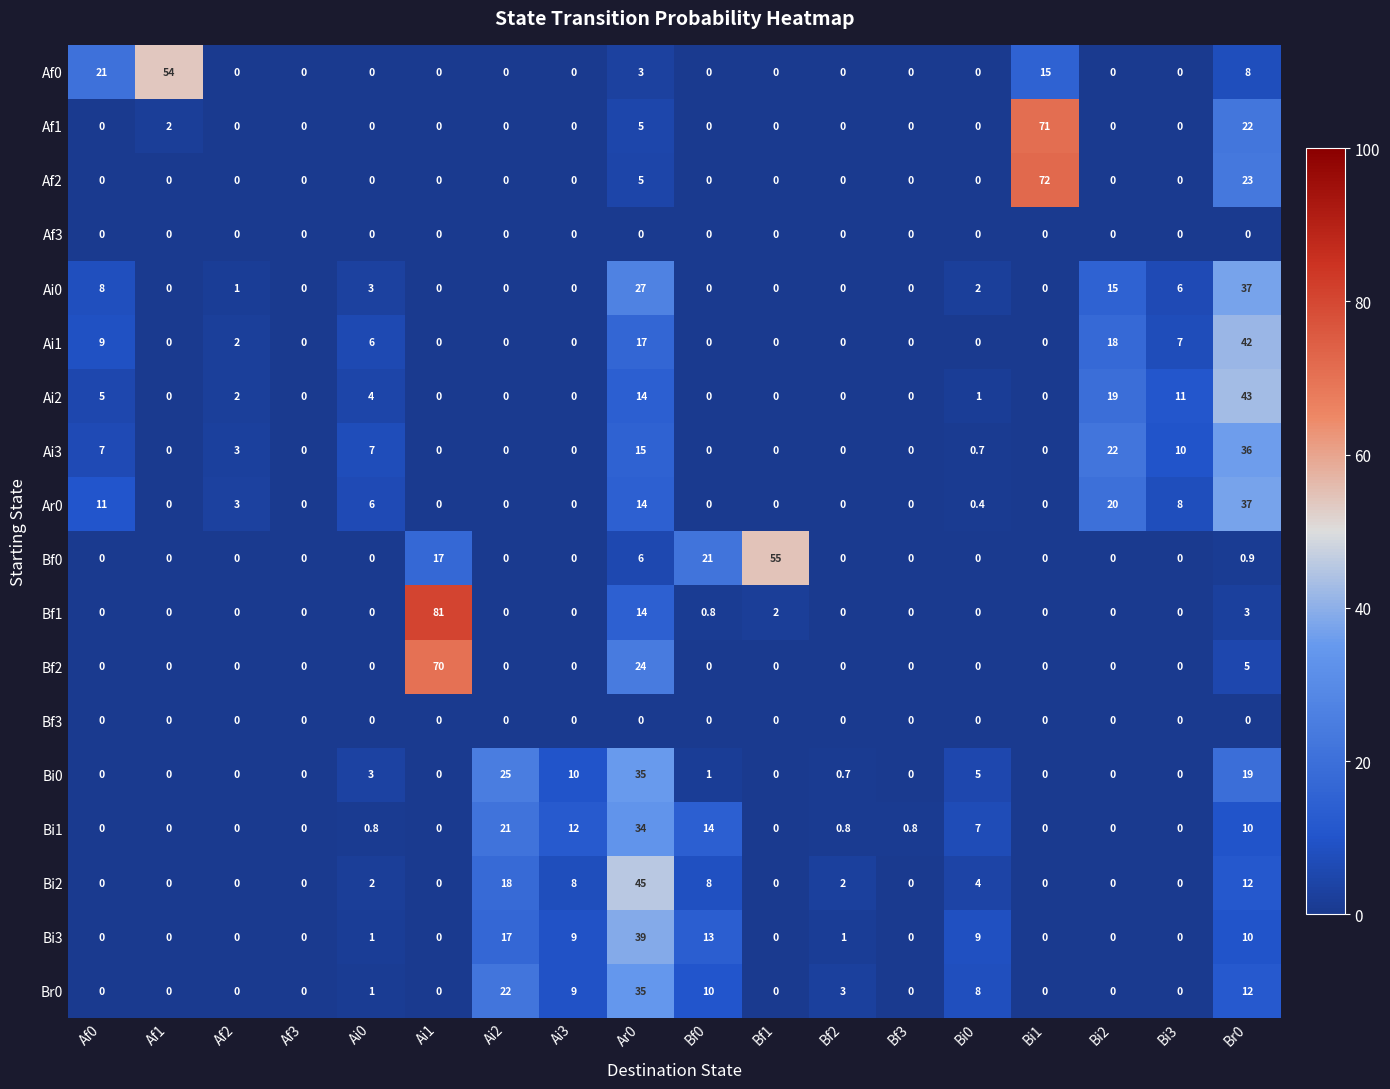

What is the total value across all series at Bf3?

0.8